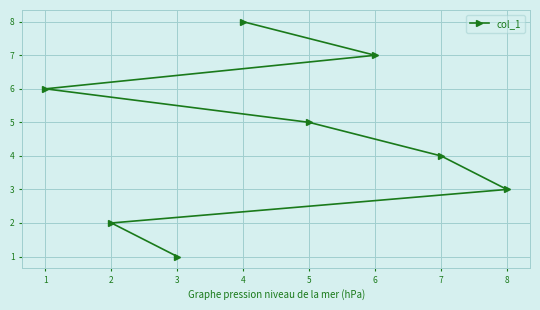

Reading left to right, transcribe all the data shown in this chart.

1=6	2=2	3=1	4=8	5=5	6=7	7=4	8=3